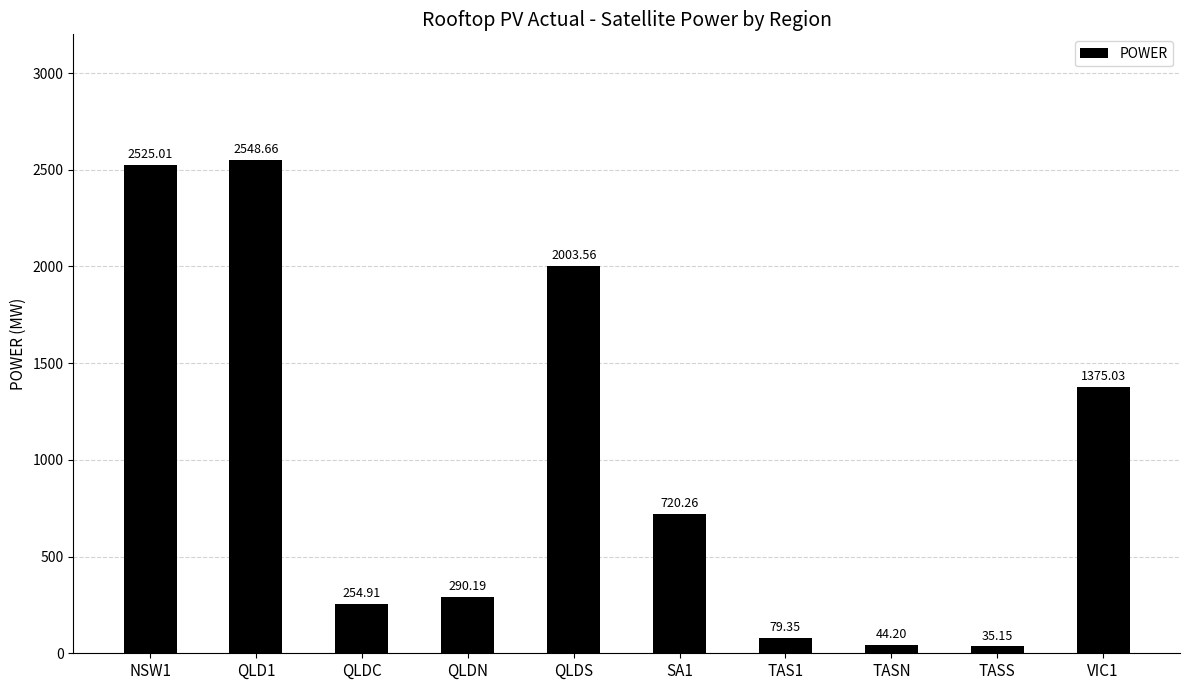

Between QLDS and QLDN, which is larger?

QLDS